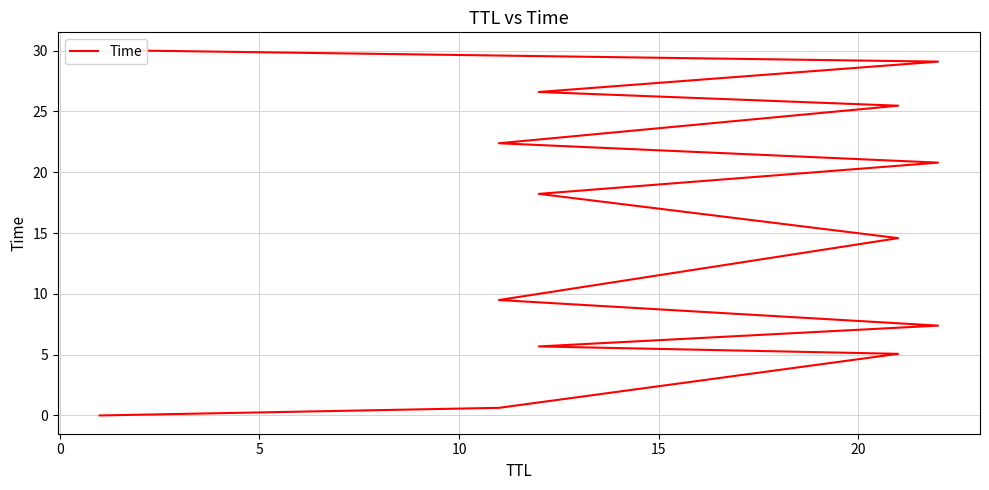

What is the average value?

15.4